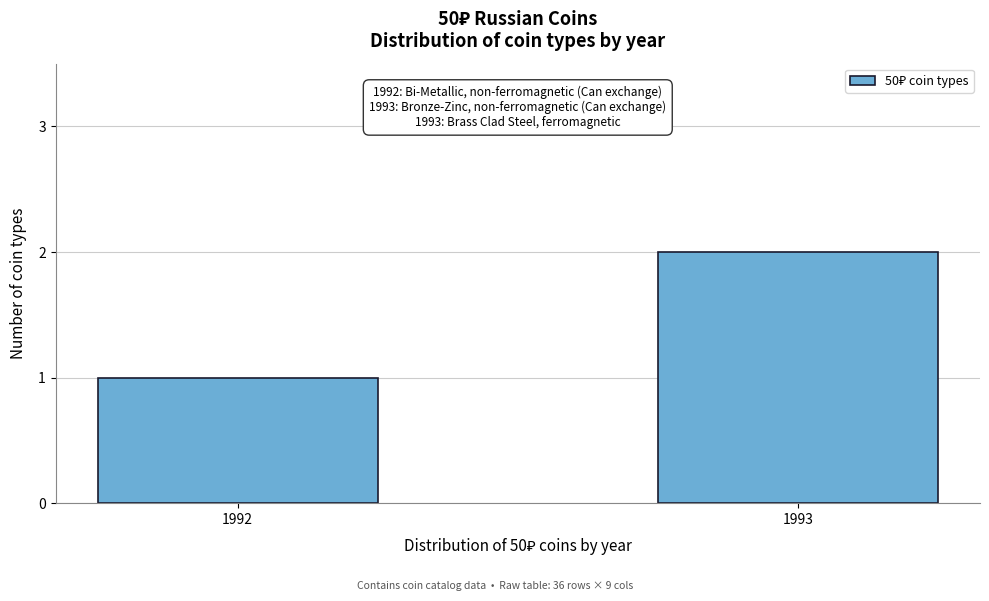

Reading right to left, list all the values displayed in this chart.

1993=2	1992=1